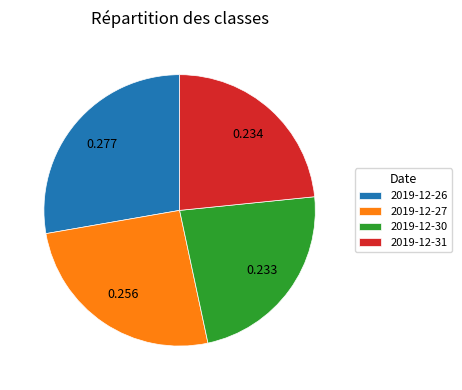

Count the number of slices in the pie.

4